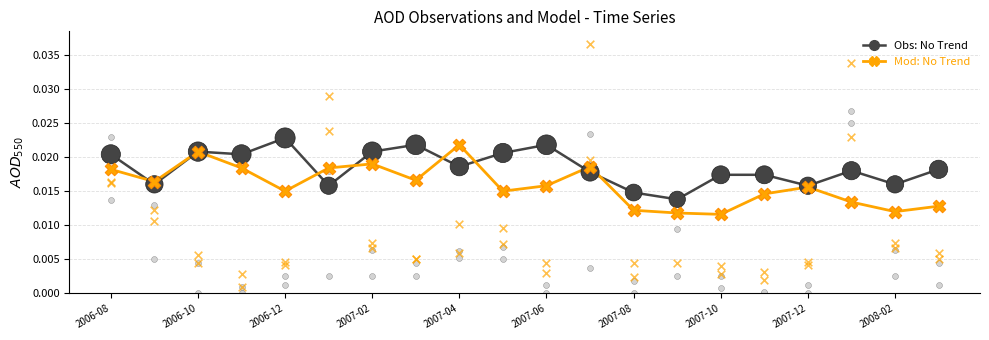

What are all the series names shown in the legend?

Obs: No Trend, Mod: No Trend